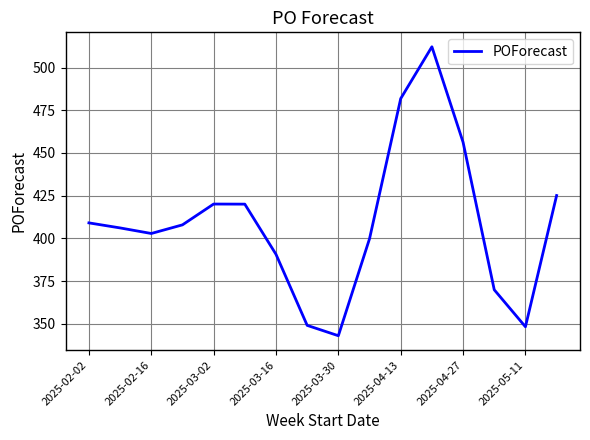

What is the difference between the maximum and minimum values?

169.1